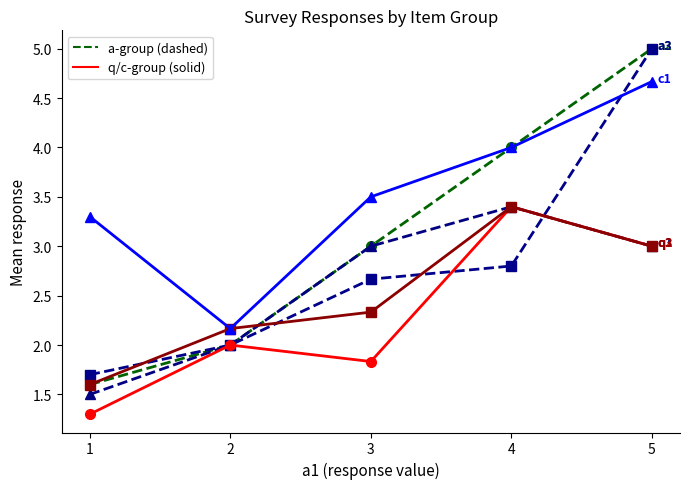

What is the spread (max minus min) of values at 3?

1.7